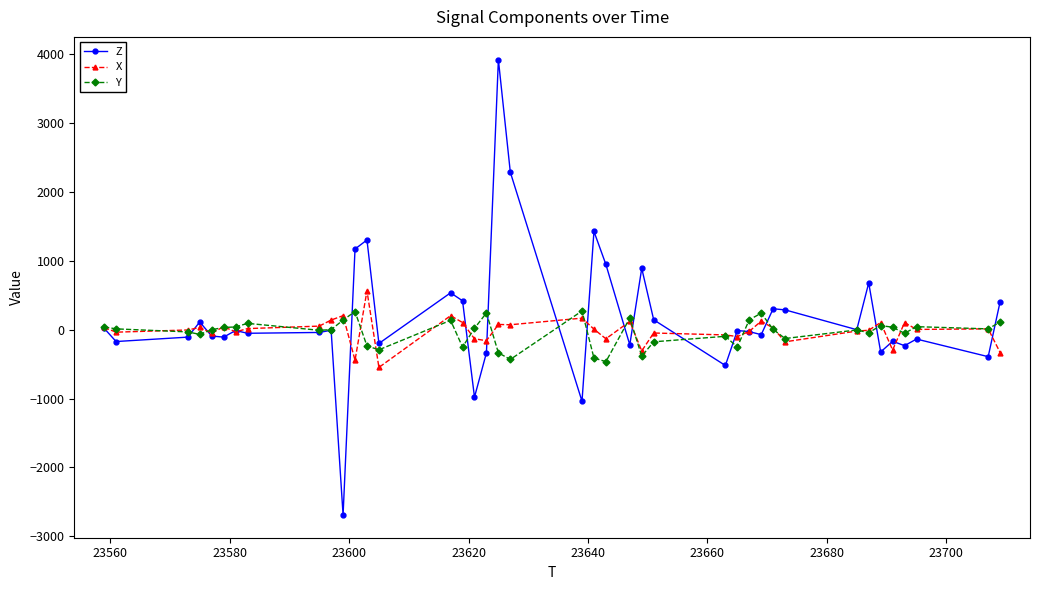

Which series has the widest spread of values?

Z